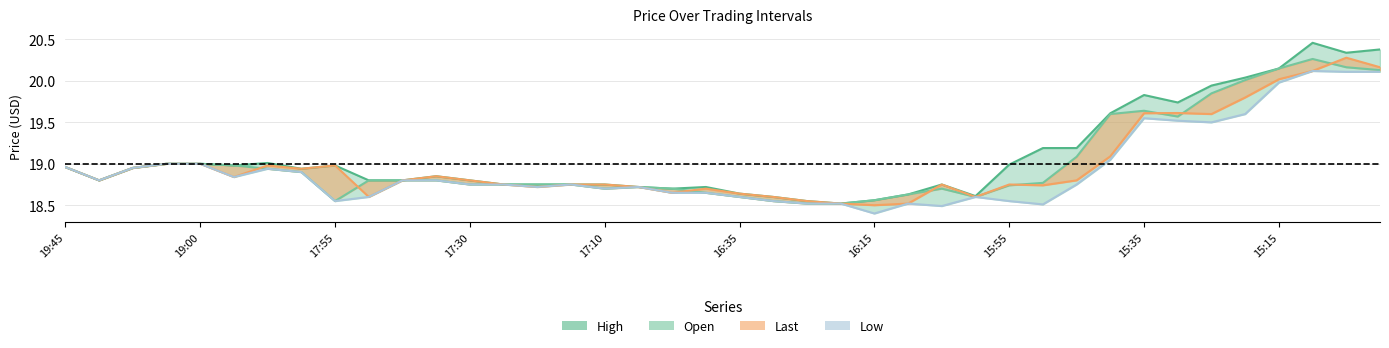

Does the chart display data point markers on the line(s)?

No